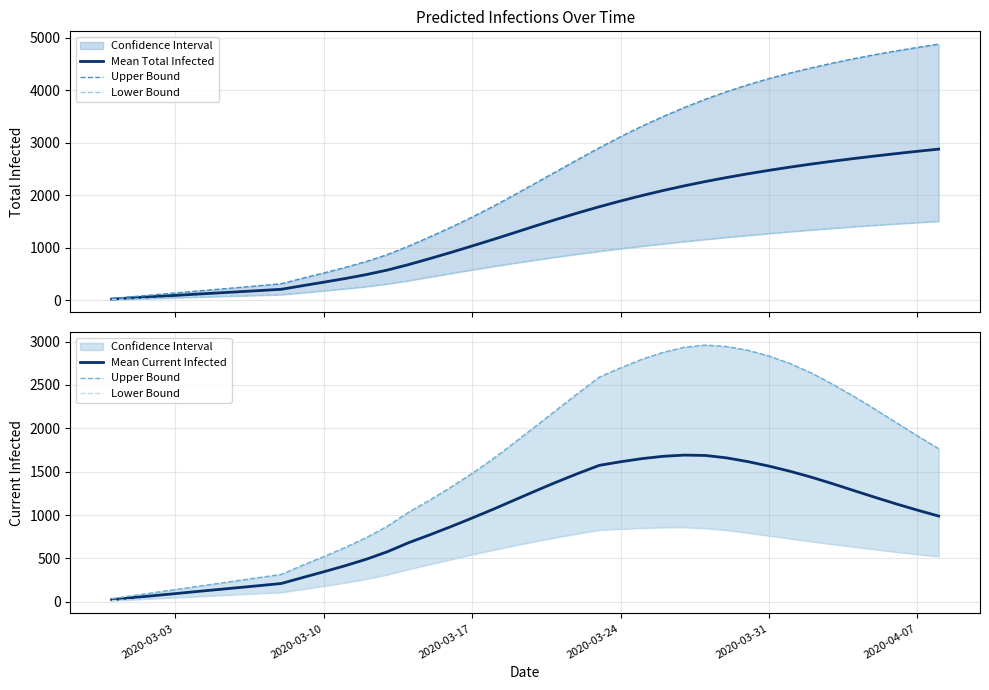

What is the smallest value displayed?

12